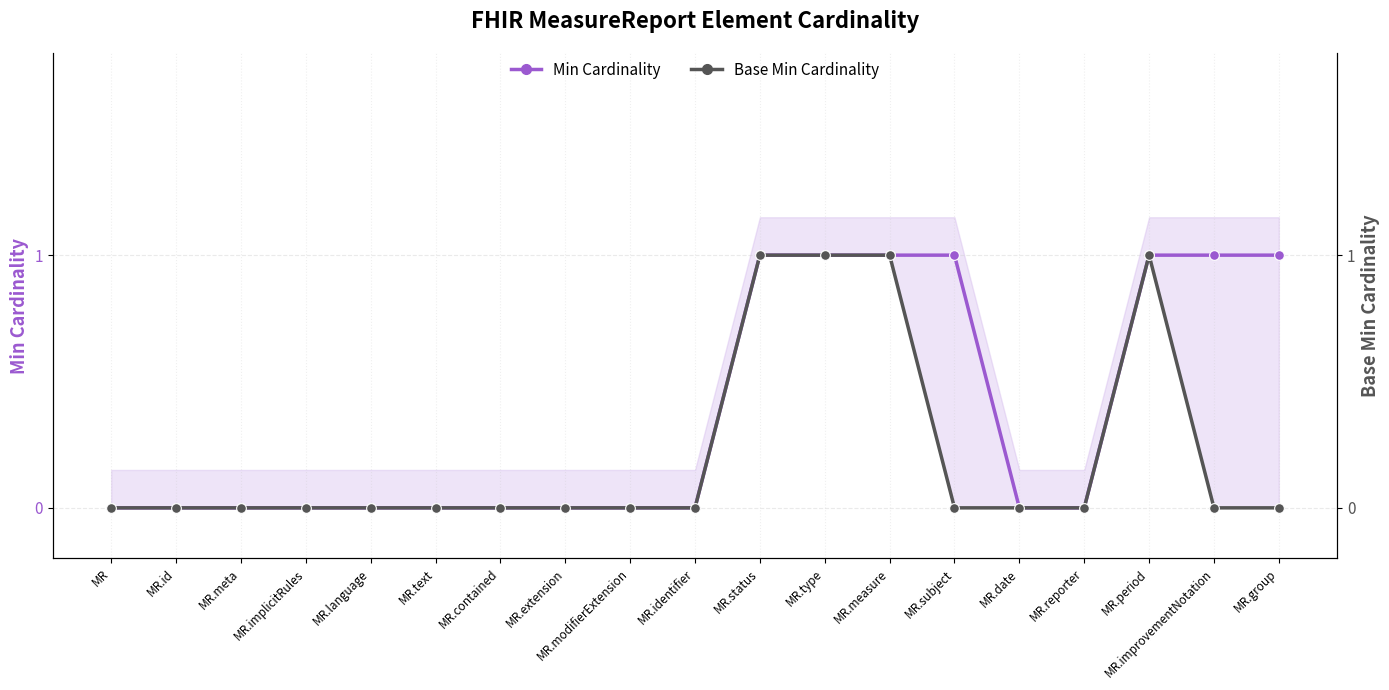

True or false: Base Min Cardinality and Min Cardinality cross at least once.

False